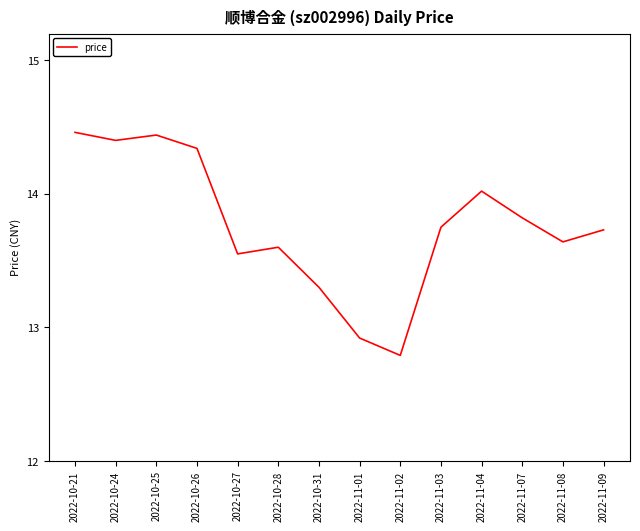

Where is the data nearest to the value 13?

2022-11-01